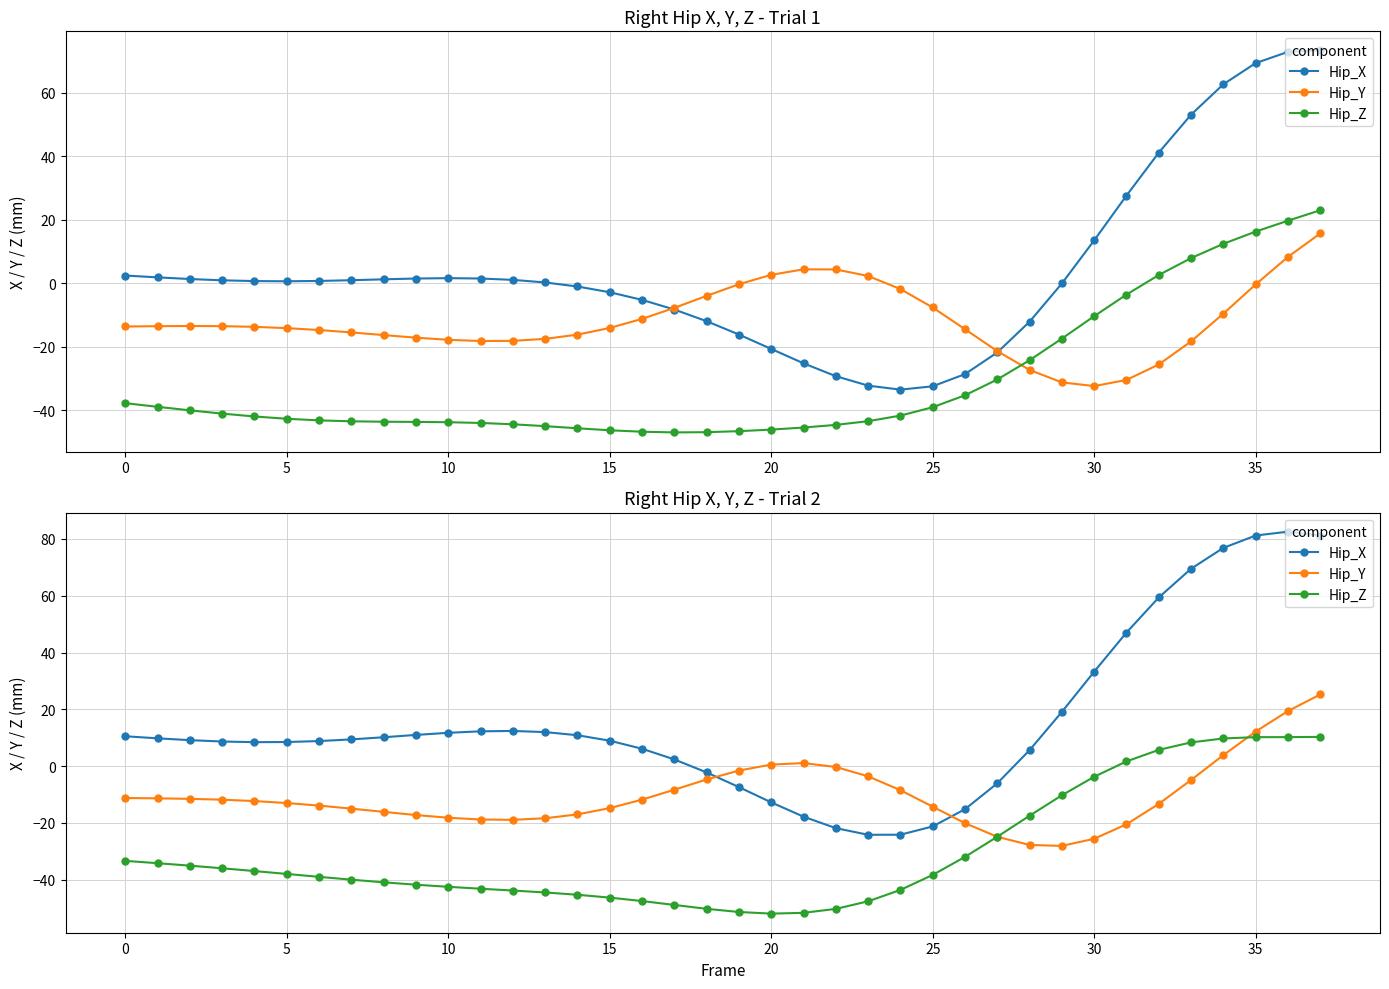

Is it true that Hip_Z equals -70.1 at 12?

False